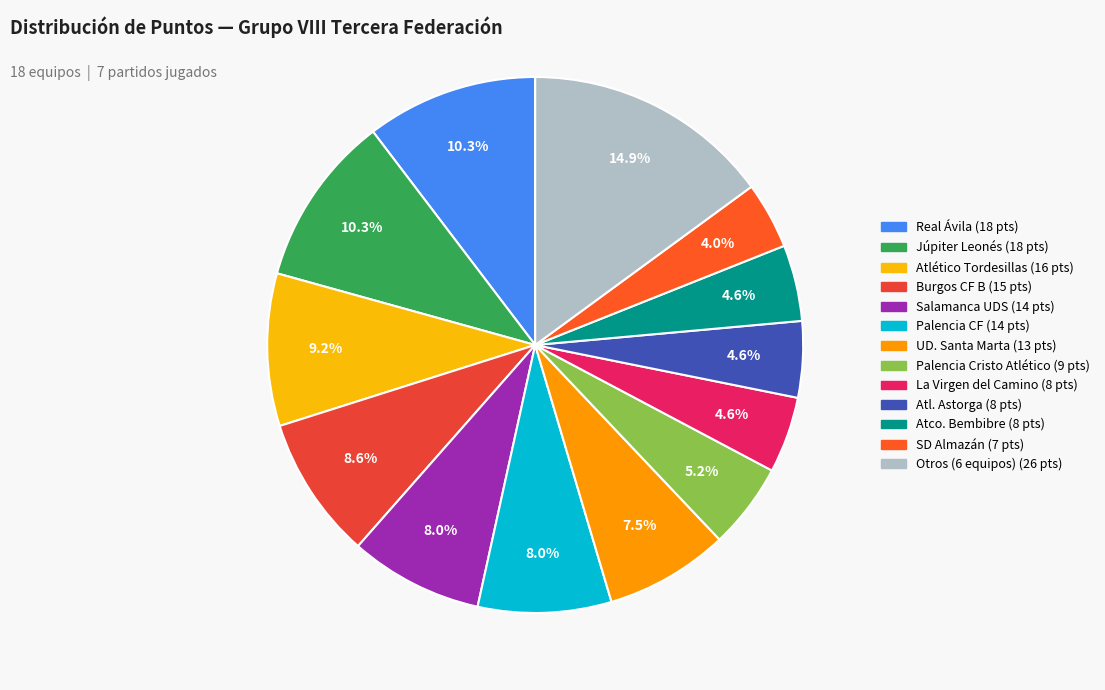

How many segments does this pie chart have?

13